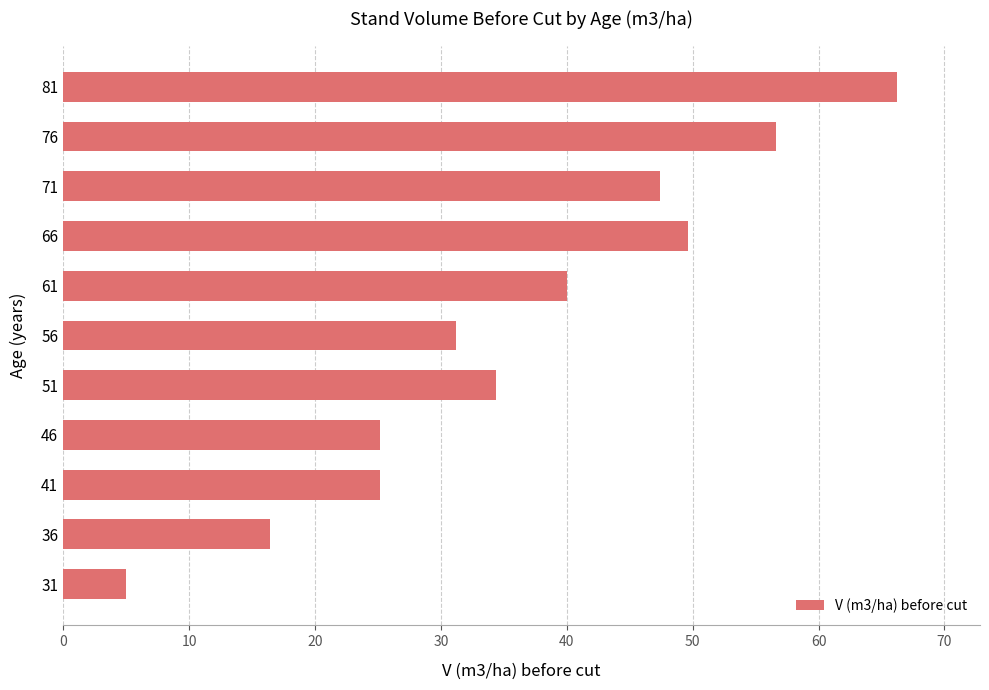

What is the approximate value at 61?

40.0